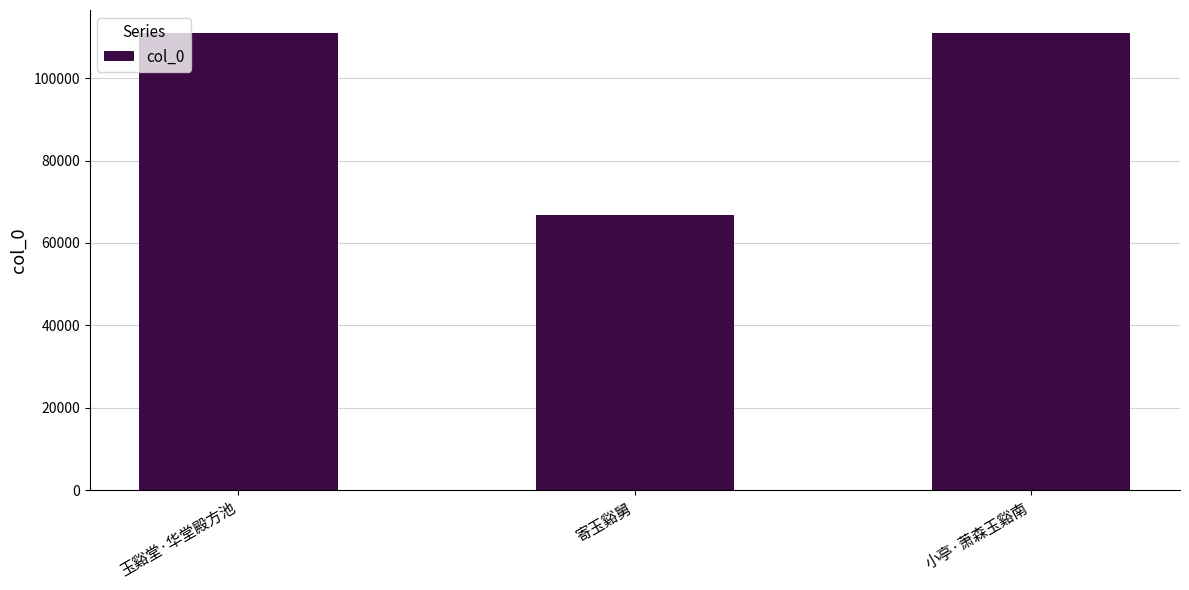

What is the average value?

96229